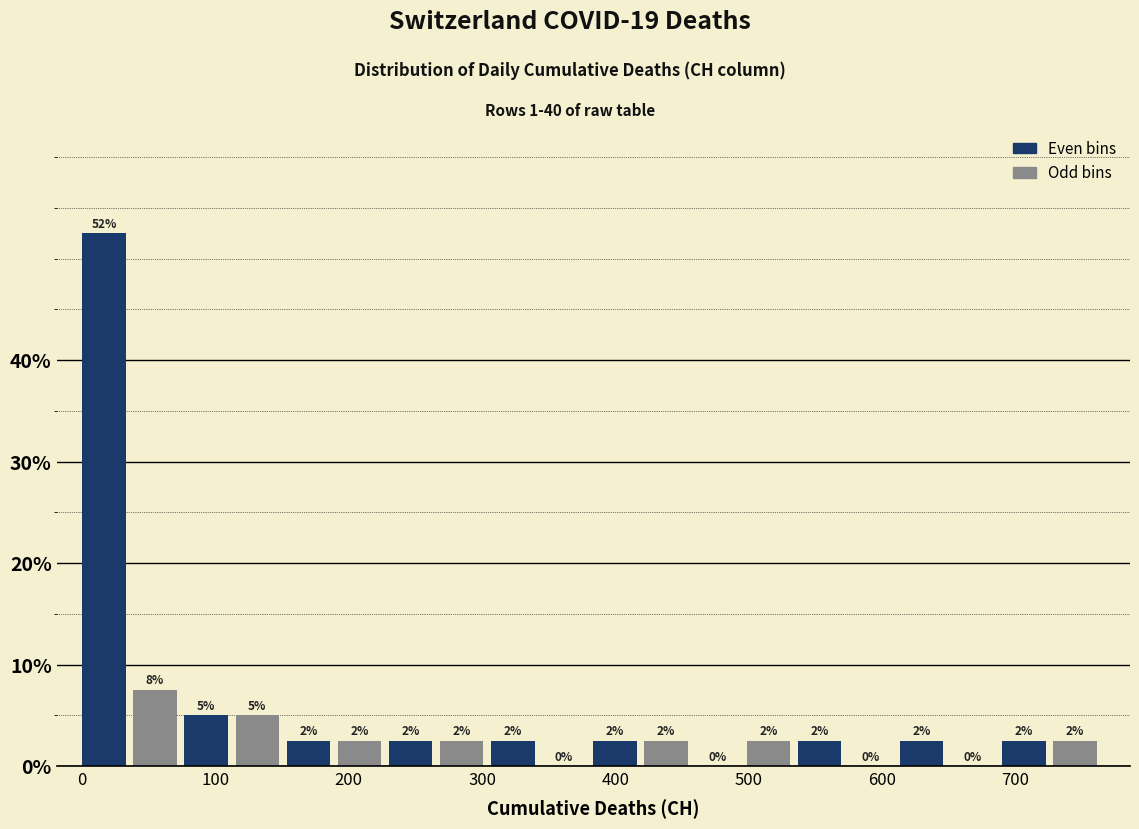

Read against the x-axis, roughly where is the centre of the tallest bar?

20